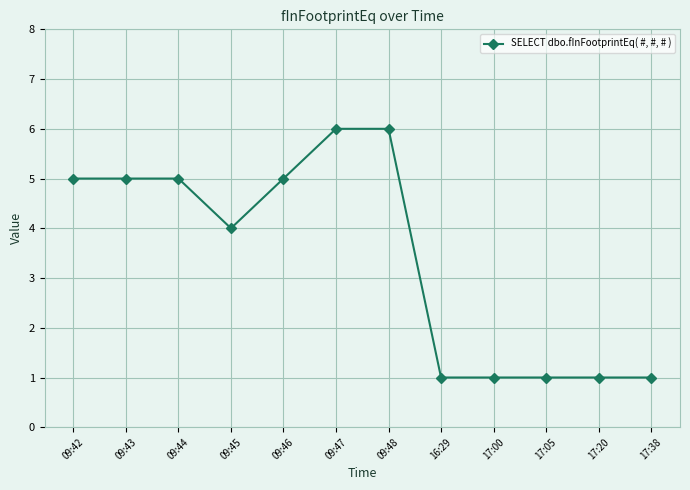

What is the greatest value displayed?

6